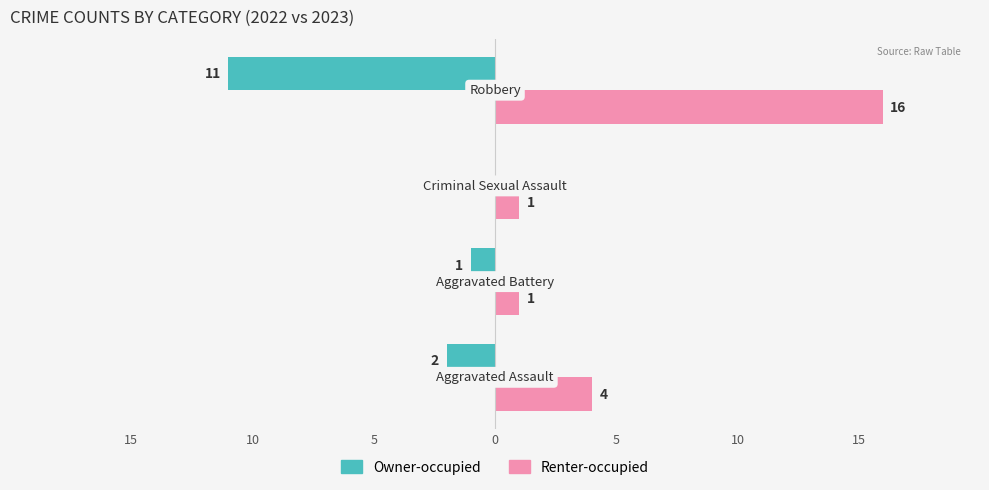

What is the lowest value of the Owner-occupied series?

-11